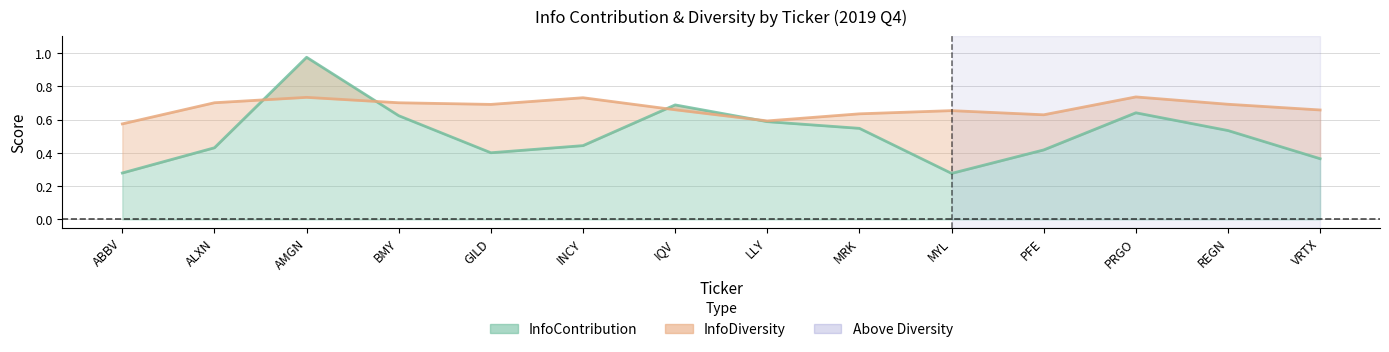

Reading left to right, what are all the values shown in this chart?

InfoContribution: ABBV=0.3	ALXN=0.4	AMGN=1.0	BMY=0.6	GILD=0.4	INCY=0.4	IQV=0.7	LLY=0.6	MRK=0.5	MYL=0.3	PFE=0.4	PRGO=0.6	REGN=0.5	VRTX=0.4
InfoDiversity: ABBV=0.6	ALXN=0.7	AMGN=0.7	BMY=0.7	GILD=0.7	INCY=0.7	IQV=0.7	LLY=0.6	MRK=0.6	MYL=0.7	PFE=0.6	PRGO=0.7	REGN=0.7	VRTX=0.7